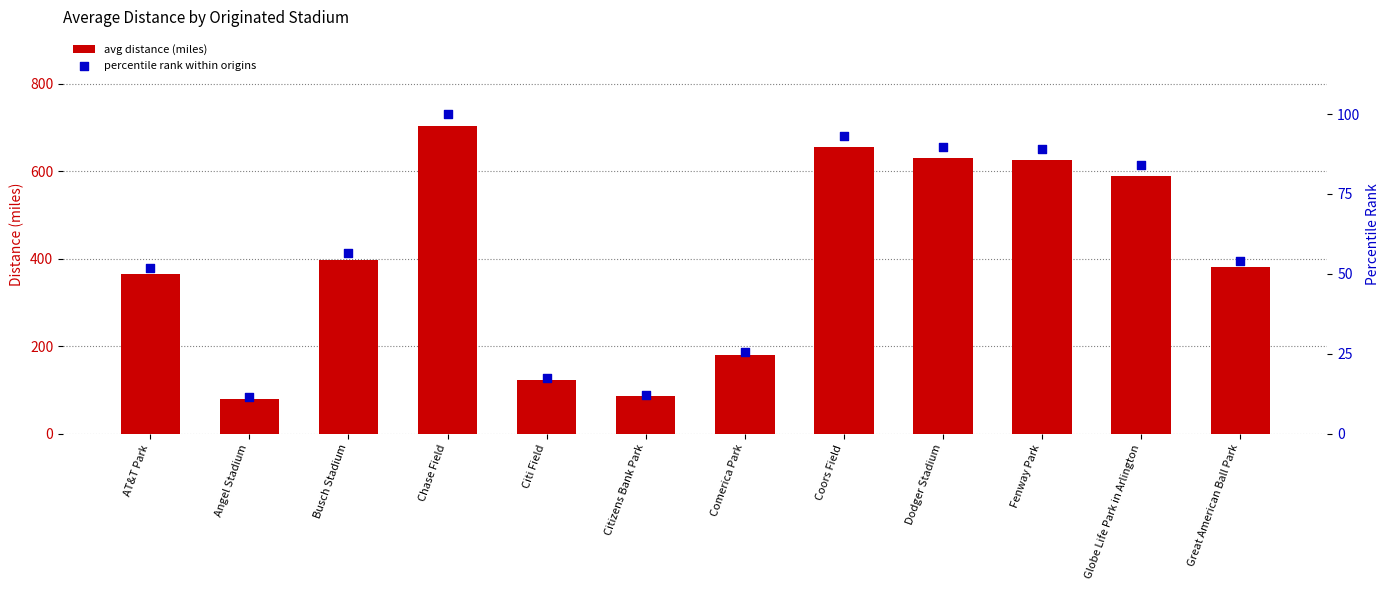

At which category is the sum across all series the highest?

Chase Field